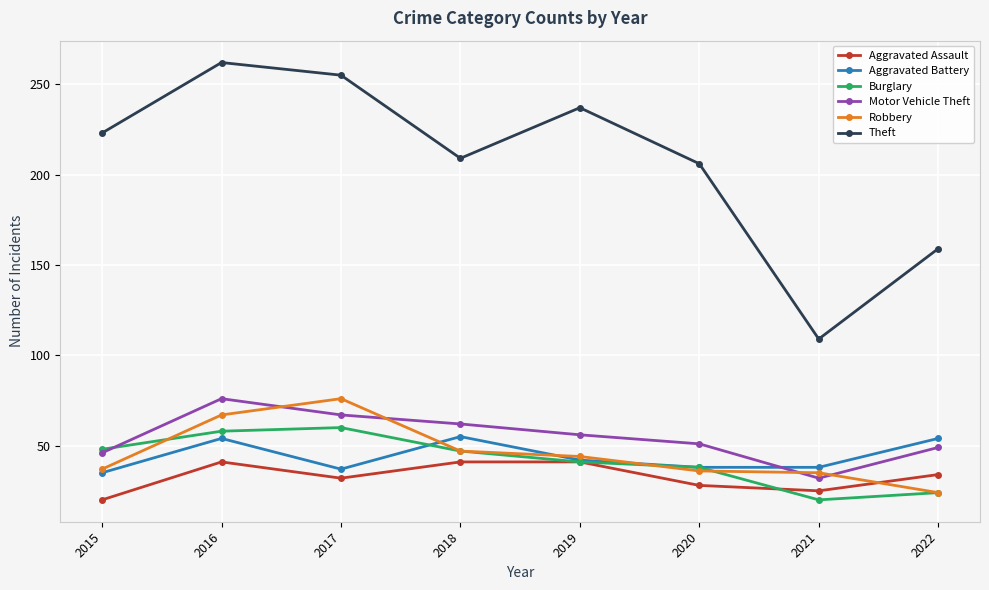

What is the spread (max minus min) of values at 2017?

223